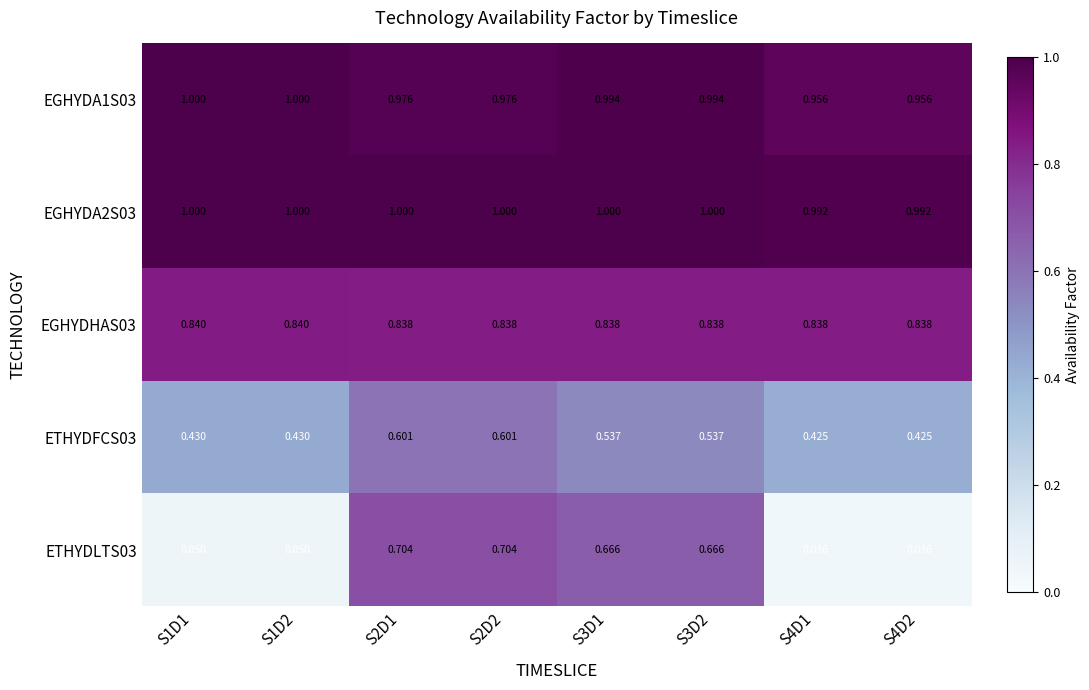

Is the value of EGHYDA2S03 at S3D2 greater than the value of ETHYDLTS03 at S3D2?

Yes